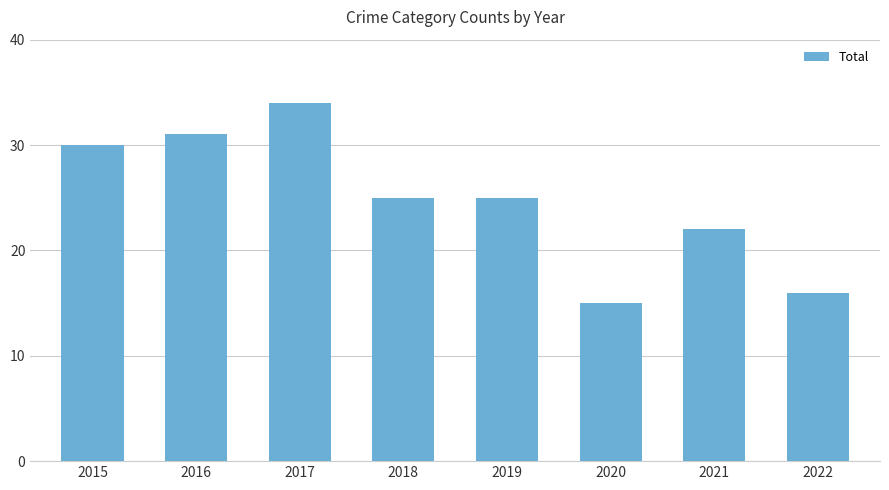

The chart shows a value of 31 at 2021. True or false?

False